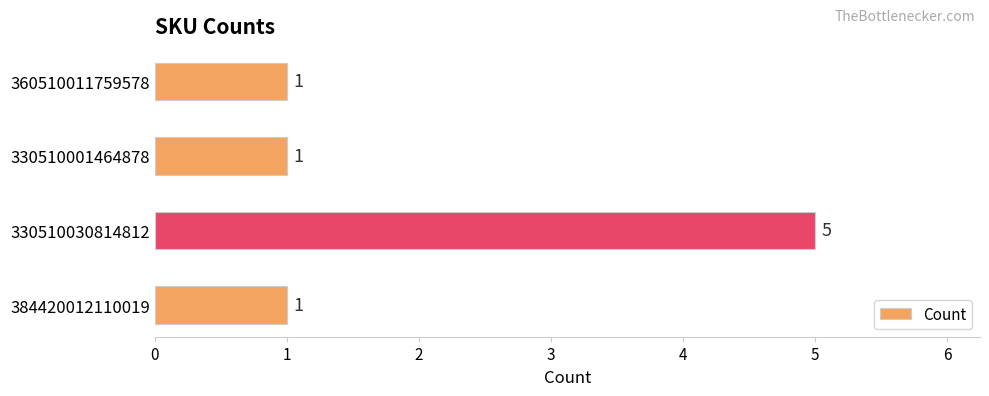

Which label corresponds to the largest value in the chart?

330510030814812